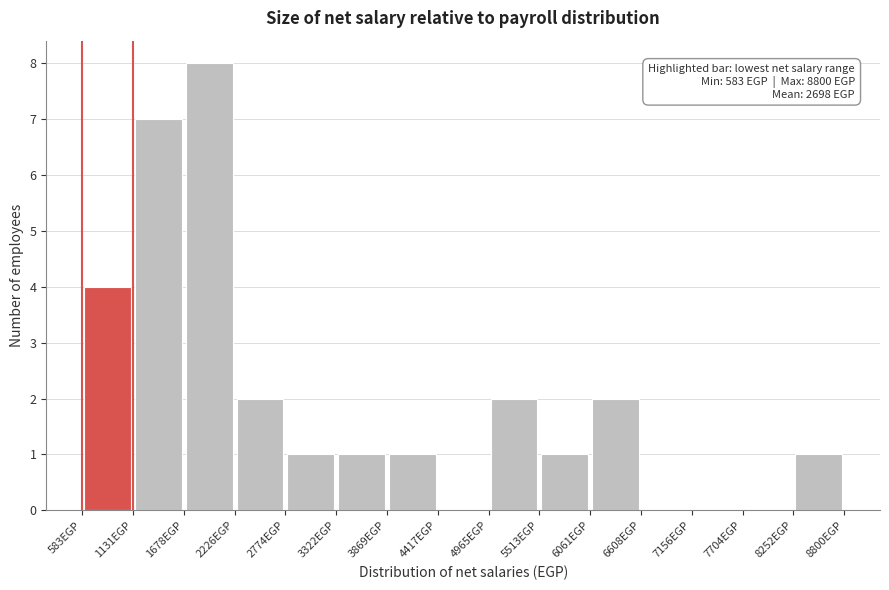

Over which range of the x-axis is the bar tallest?

1700 to 2200